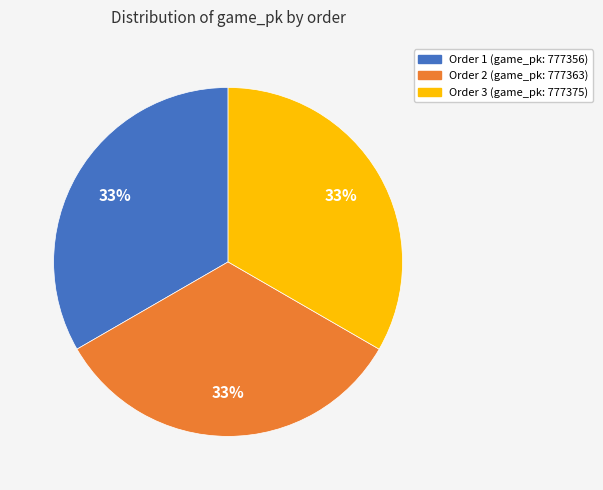

How many segments does this pie chart have?

3